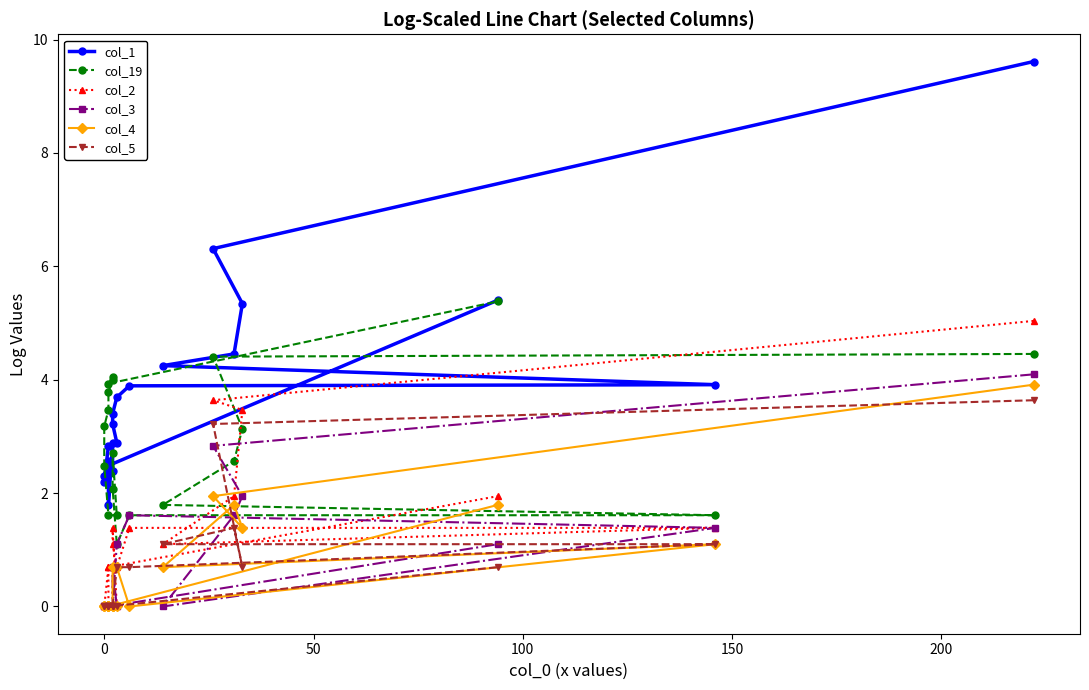

In col_5, how many points are higher than both neighbors (excluding endpoints)?

1